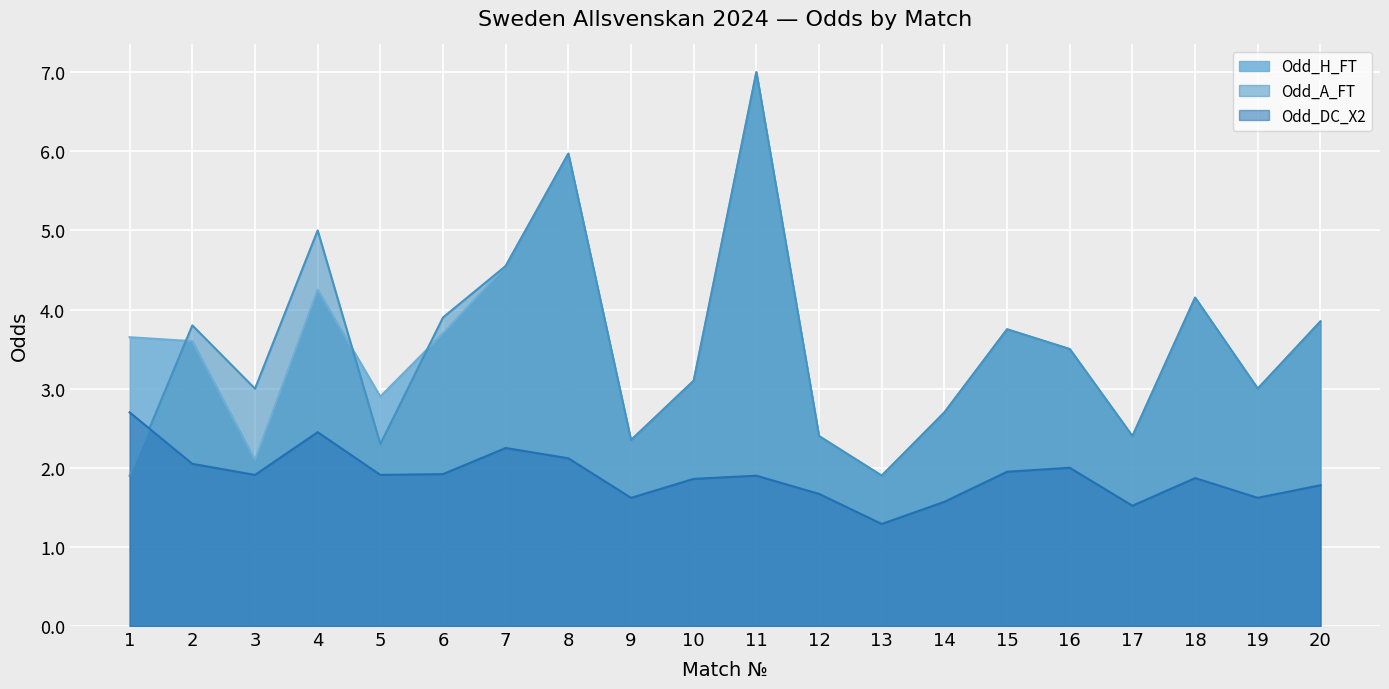

How many lines are shown in the chart?

3